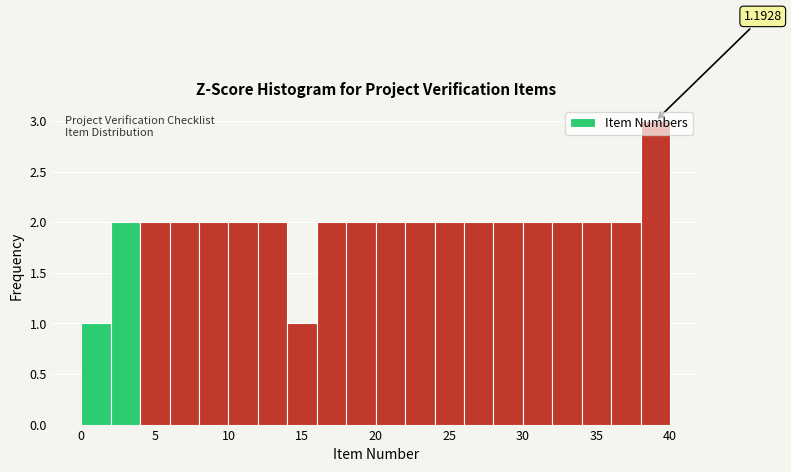

Which range on the x-axis has the tallest bar?

38 to 40